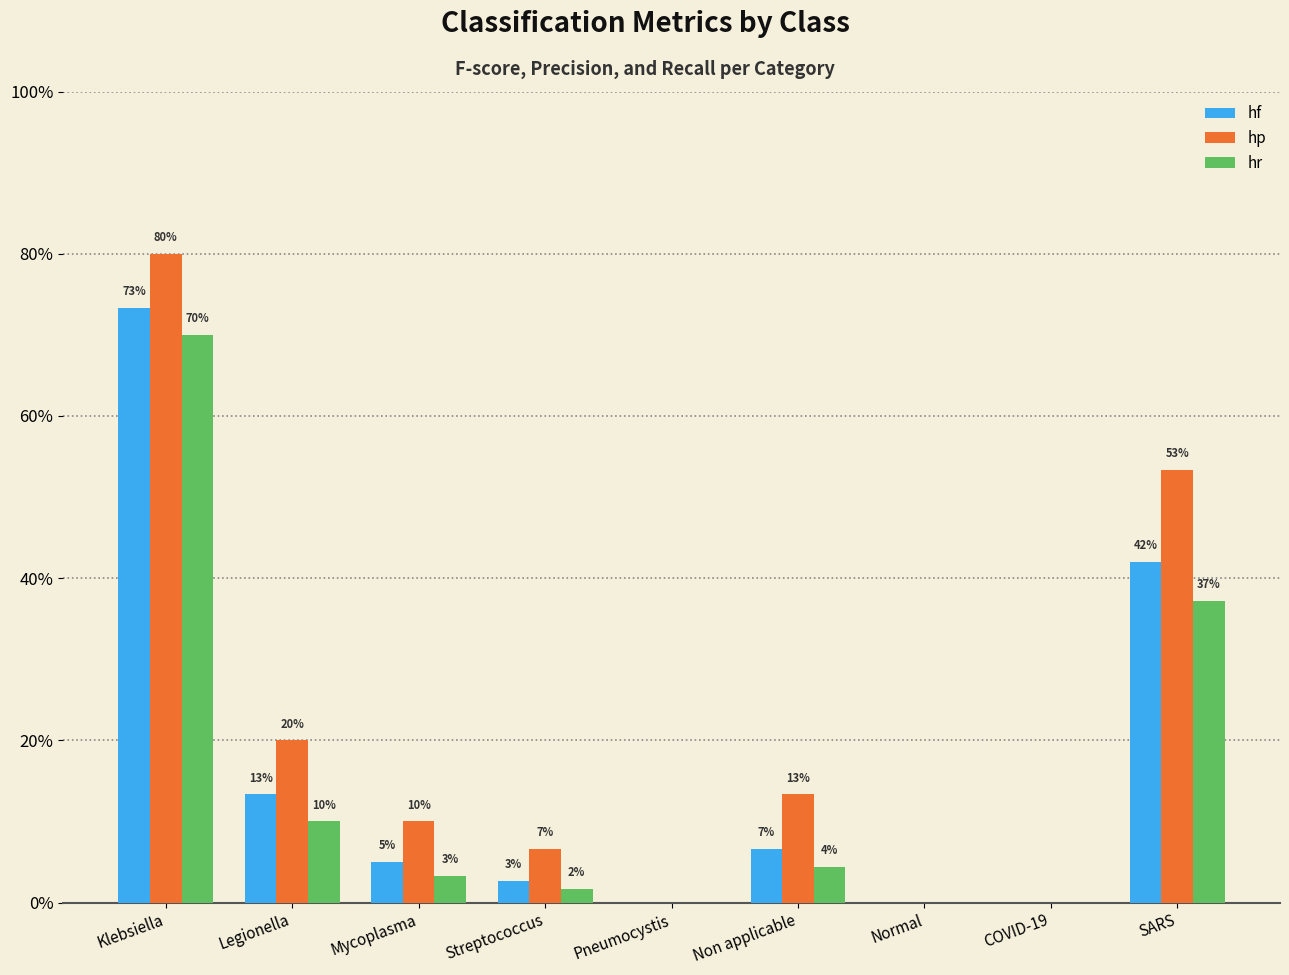

Reading right to left, extract all data points from this chart.

hf: SARS=0.4	COVID-19=0.0	Normal=0.0	Non applicable=0.1	Pneumocystis=0.0	Streptococcus=0.0	Mycoplasma=0.1	Legionella=0.1	Klebsiella=0.7
hp: SARS=0.5	COVID-19=0.0	Normal=0.0	Non applicable=0.1	Pneumocystis=0.0	Streptococcus=0.1	Mycoplasma=0.1	Legionella=0.2	Klebsiella=0.8
hr: SARS=0.4	COVID-19=0.0	Normal=0.0	Non applicable=0.0	Pneumocystis=0.0	Streptococcus=0.0	Mycoplasma=0.0	Legionella=0.1	Klebsiella=0.7